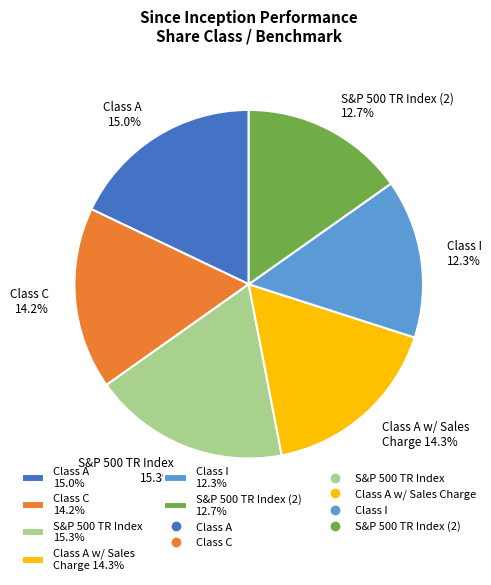

True or false: Class A accounts for 18% of the total.

True